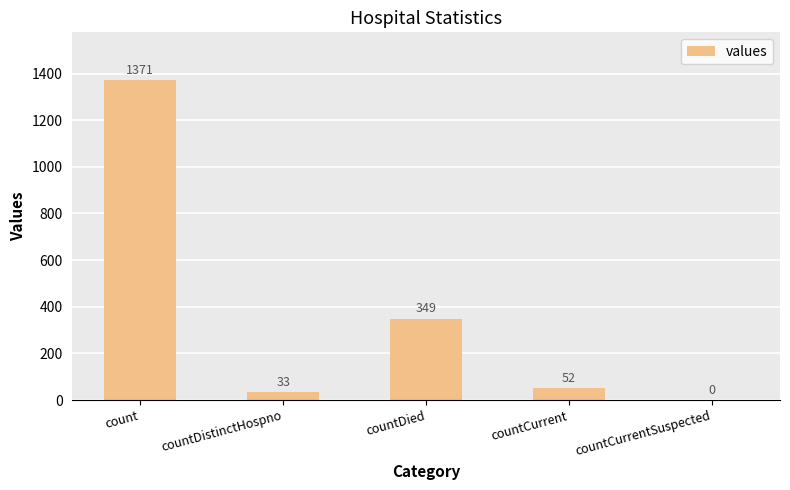

How many categories are shown in the chart?

5